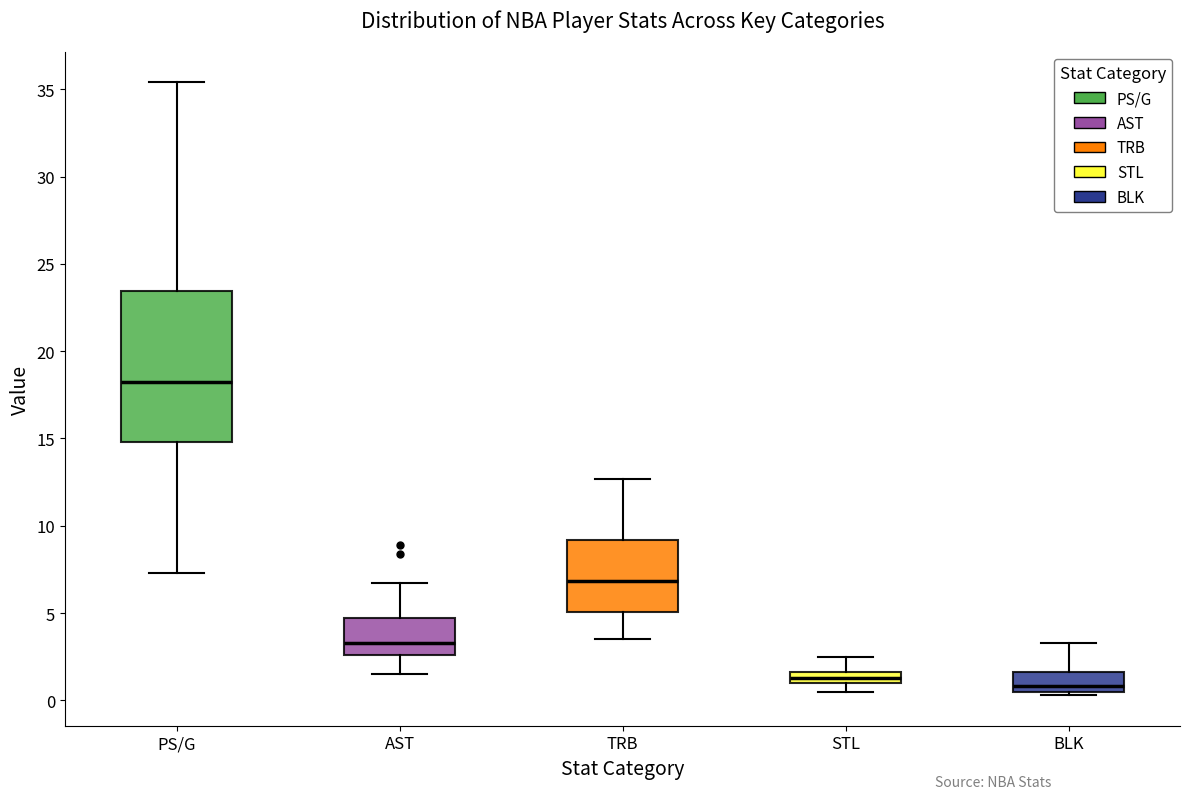

Where is the lower edge of the box for BLK on the y-axis? The values are not printed on the chart, so give them approximately, as read against the axis.

0.5